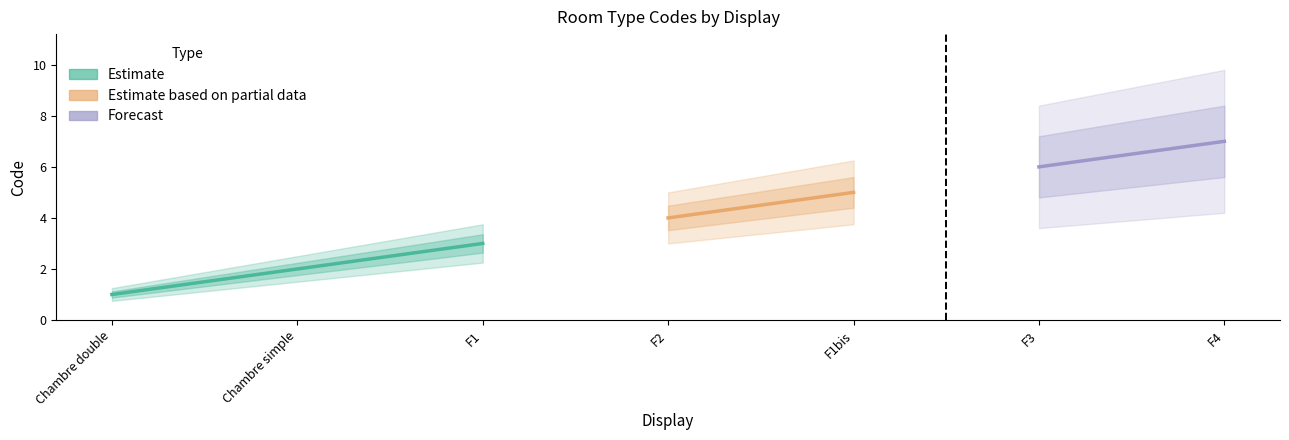

True or false: the data has more than 0 interior local peaks.

False